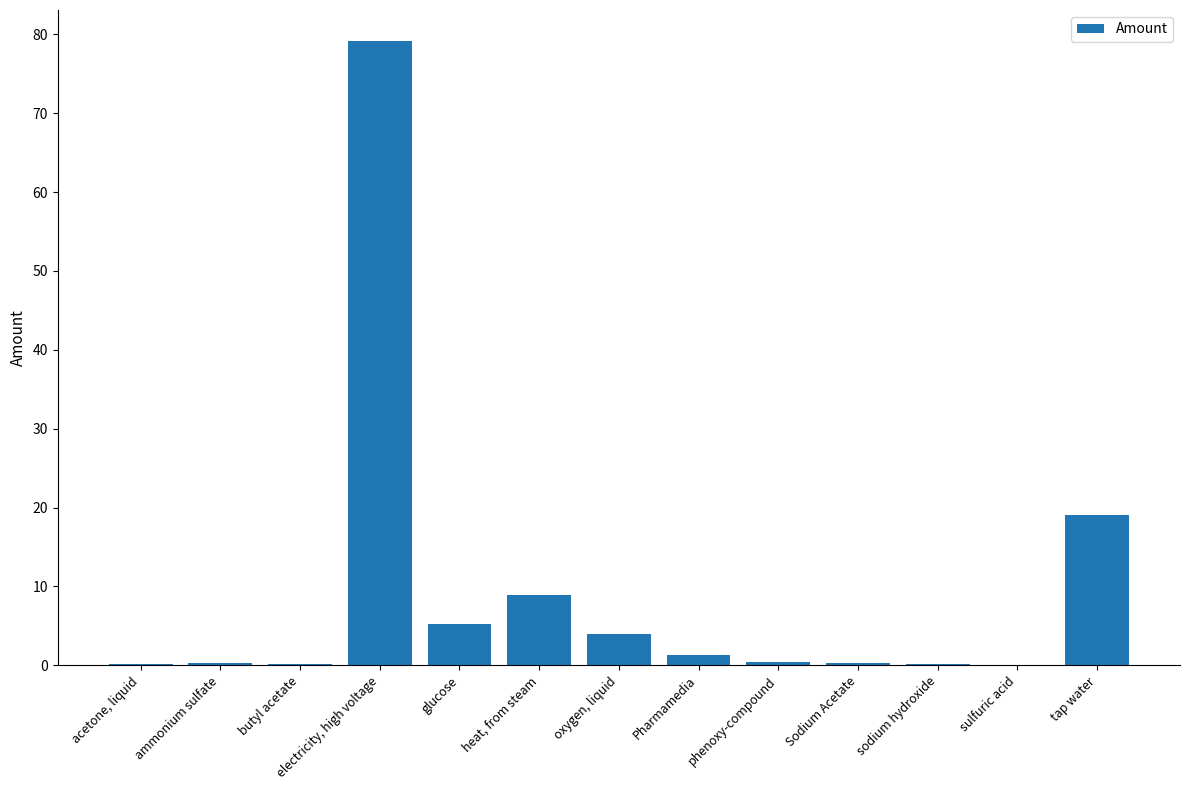

What is the difference between the values at Pharmamedia and tap water?

17.8